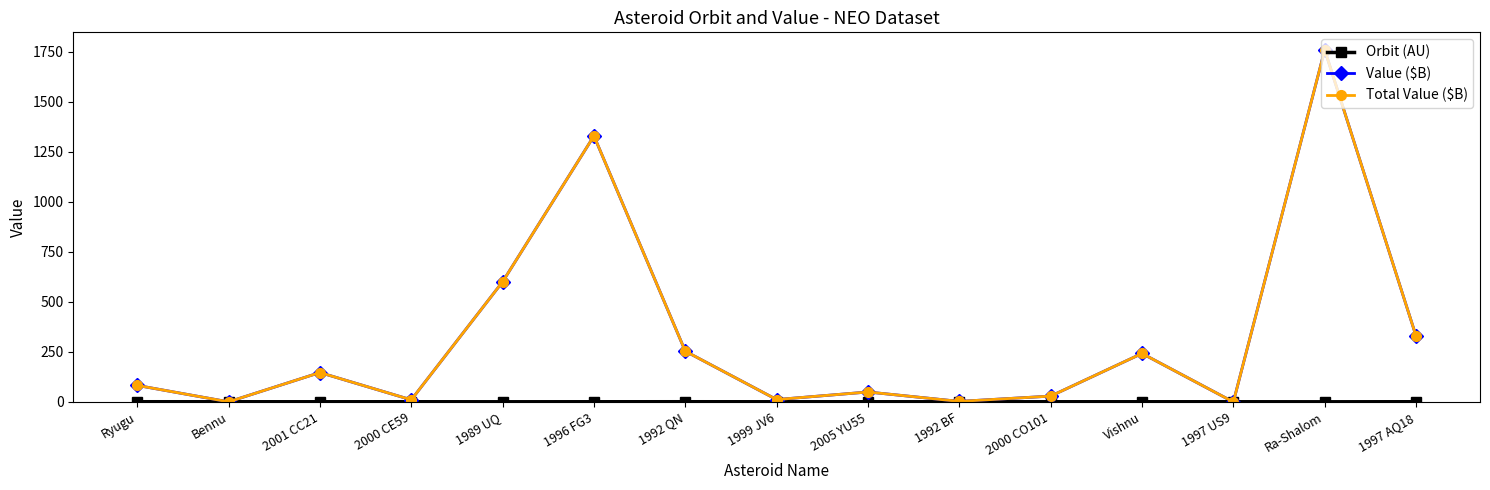

What is the value of the Orbit (AU) point at the 13th from the left?

1.1